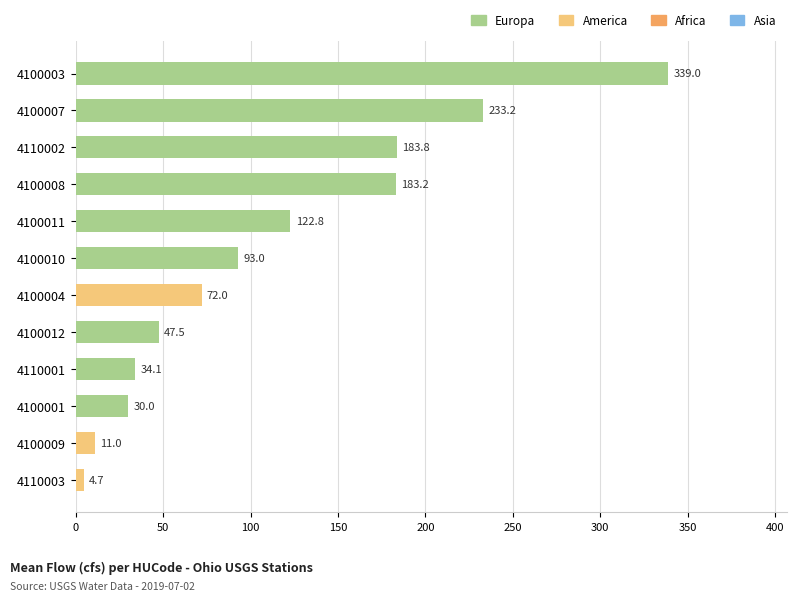

What is the sum of the values at 4100004 and 4100012?

119.5